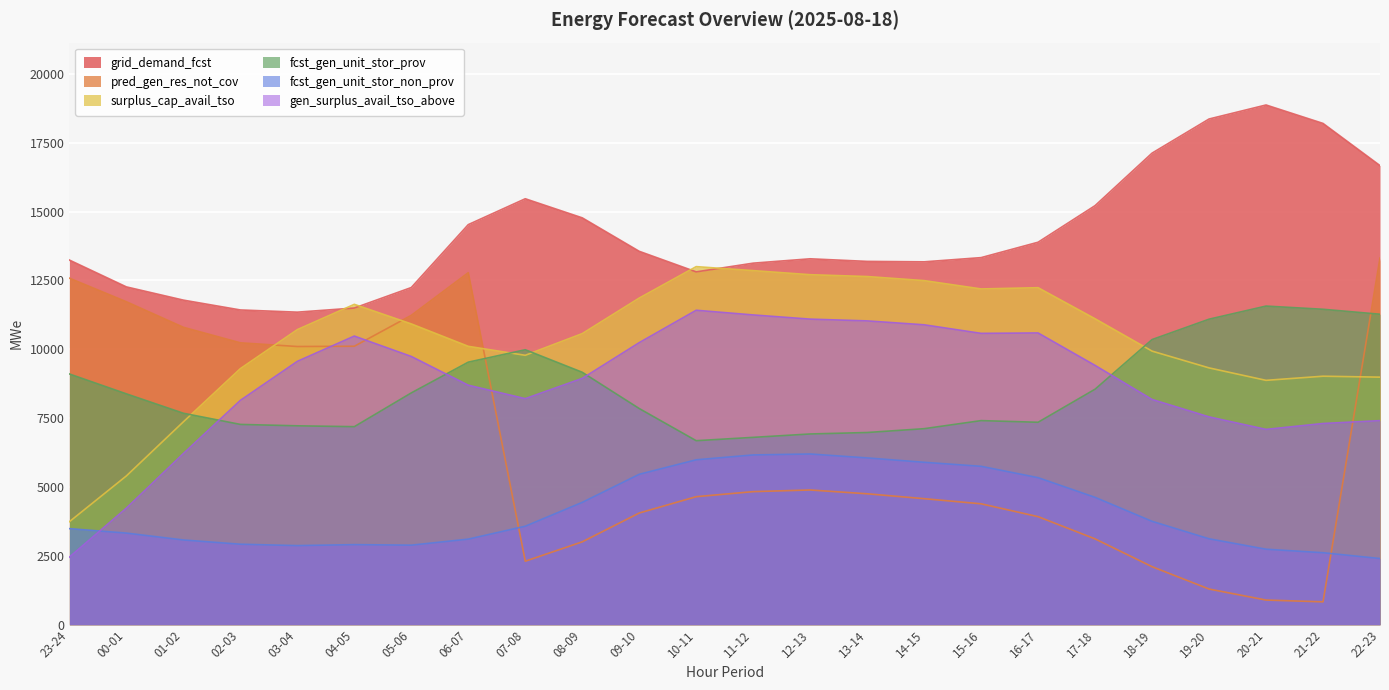

List the labels in order of fcst_gen_unit_stor_prov value, smallest first.

10-11, 11-12, 12-13, 13-14, 14-15, 04-05, 03-04, 02-03, 16-17, 15-16, 01-02, 09-10, 00-01, 05-06, 17-18, 23-24, 08-09, 06-07, 07-08, 18-19, 19-20, 22-23, 21-22, 20-21